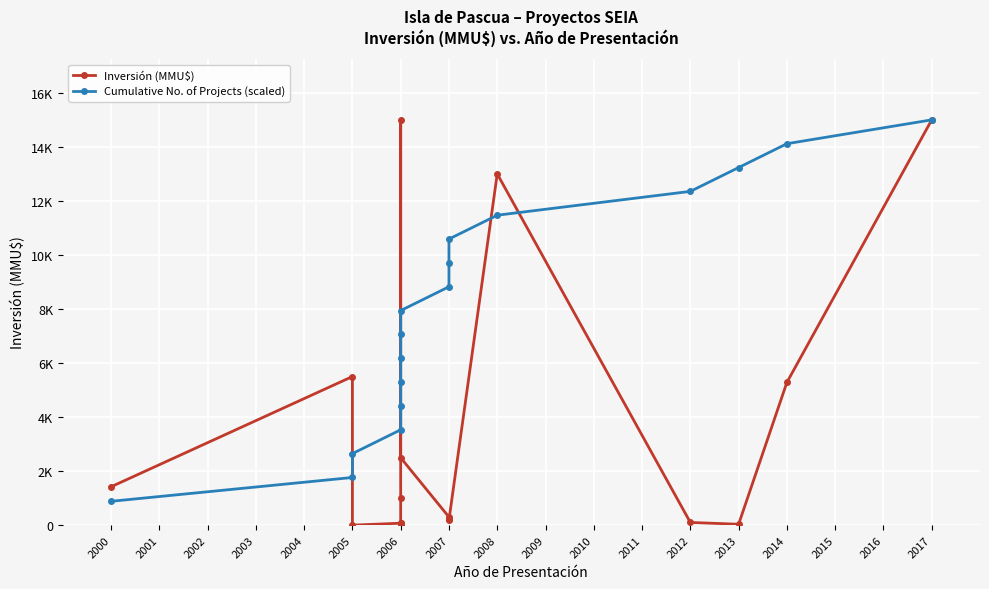

What is the value of the Inversión (MMU$) point at the 9th from the left?

2496.0